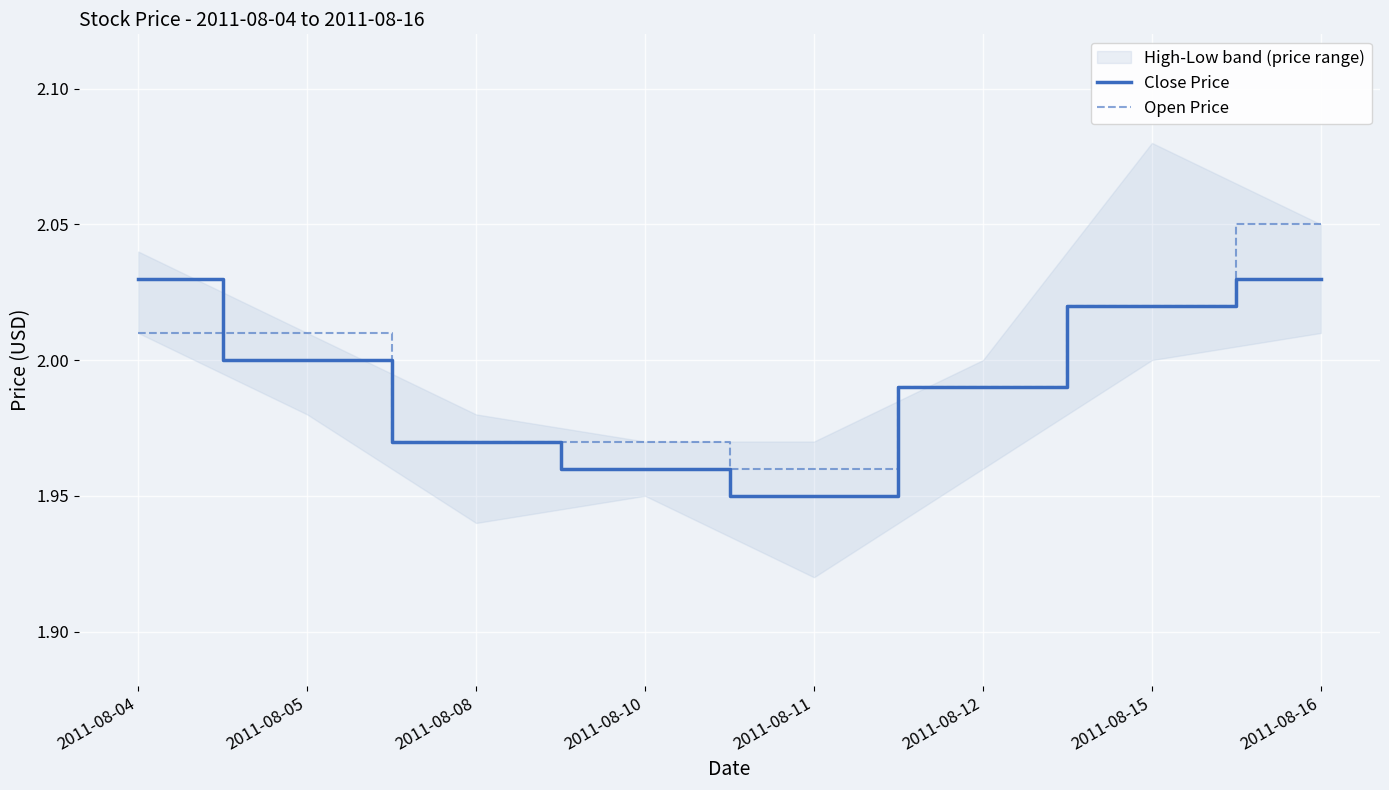

What is the sum of all Close Price values?

15.9